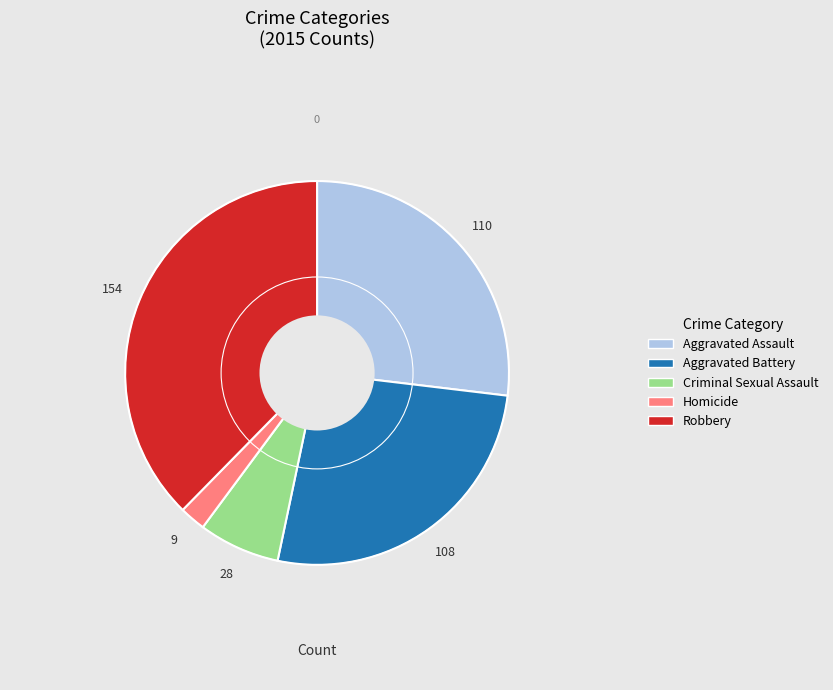

Combined, do Aggravated Battery and Robbery account for over 50%?

Yes